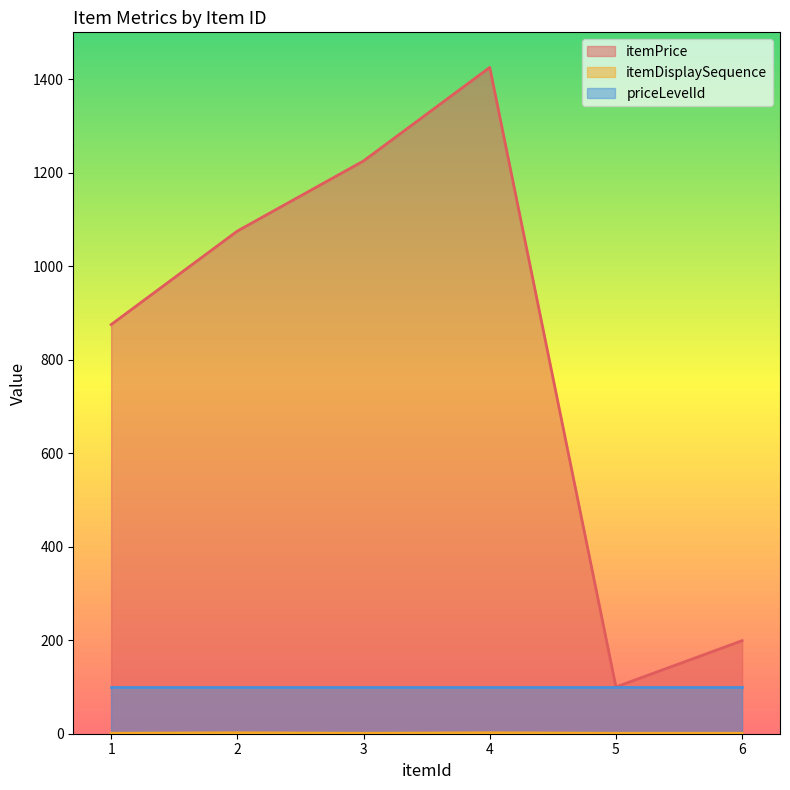

What is the value of the itemPrice point at the 2nd from the left?

1075